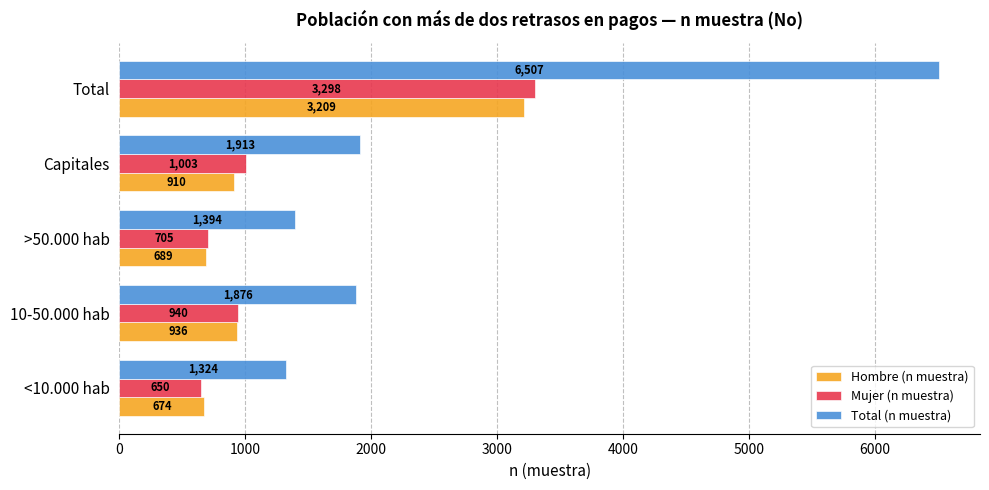

What is the sum of all Total (n muestra) values?

13014